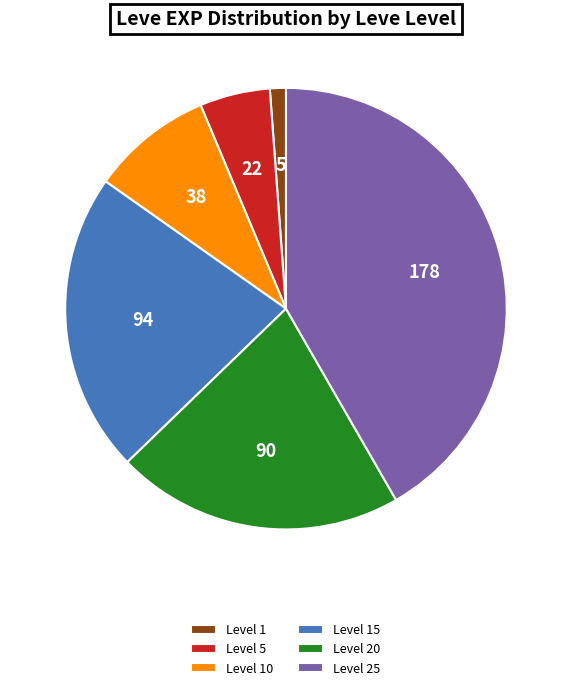

Between Level 15 and Level 25, which is larger?

Level 25